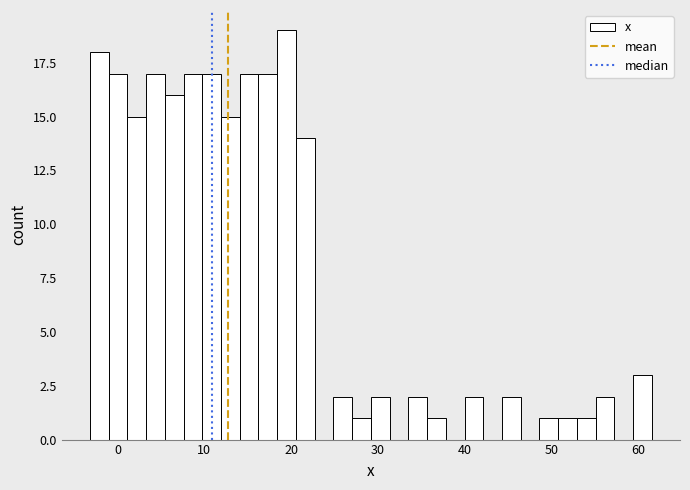

Around what value on the x-axis is the tallest bar? Give the approximate position of its centre, as read against the axis.

19